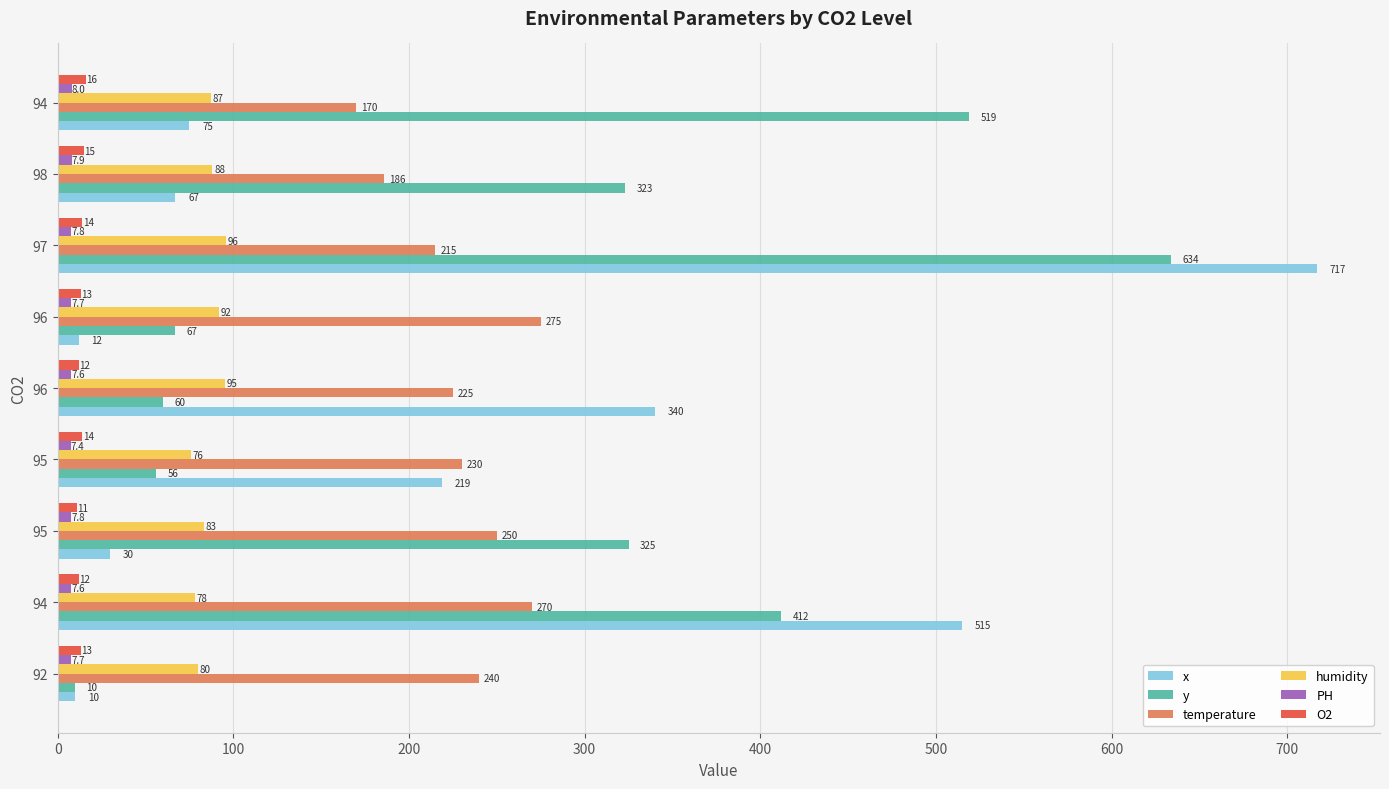

What is the value of the x bar at the 3rd from the left?

30.0